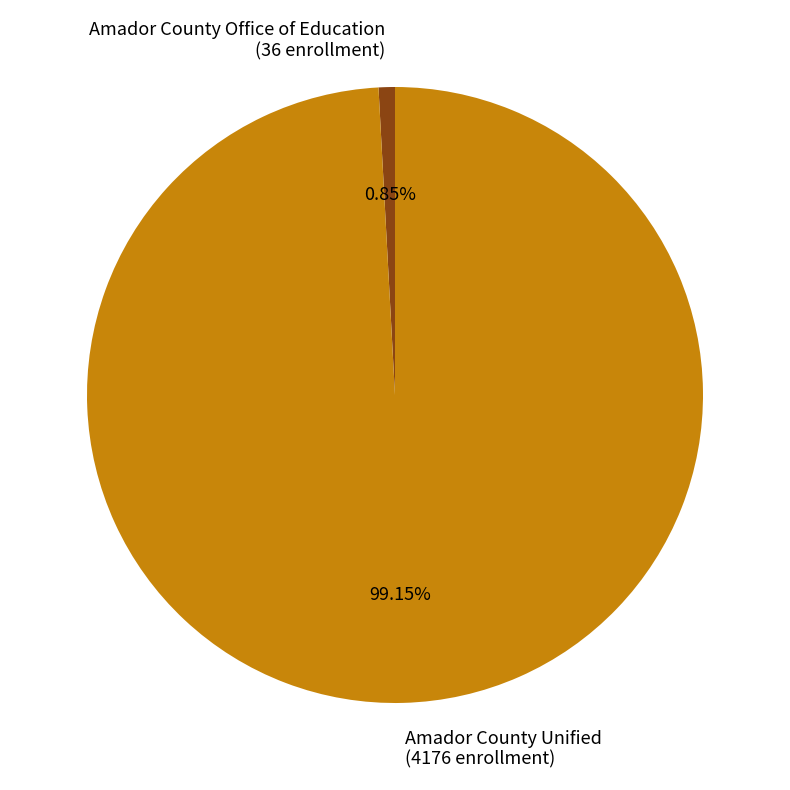

To the nearest percent, what is the average slice percentage?

50%